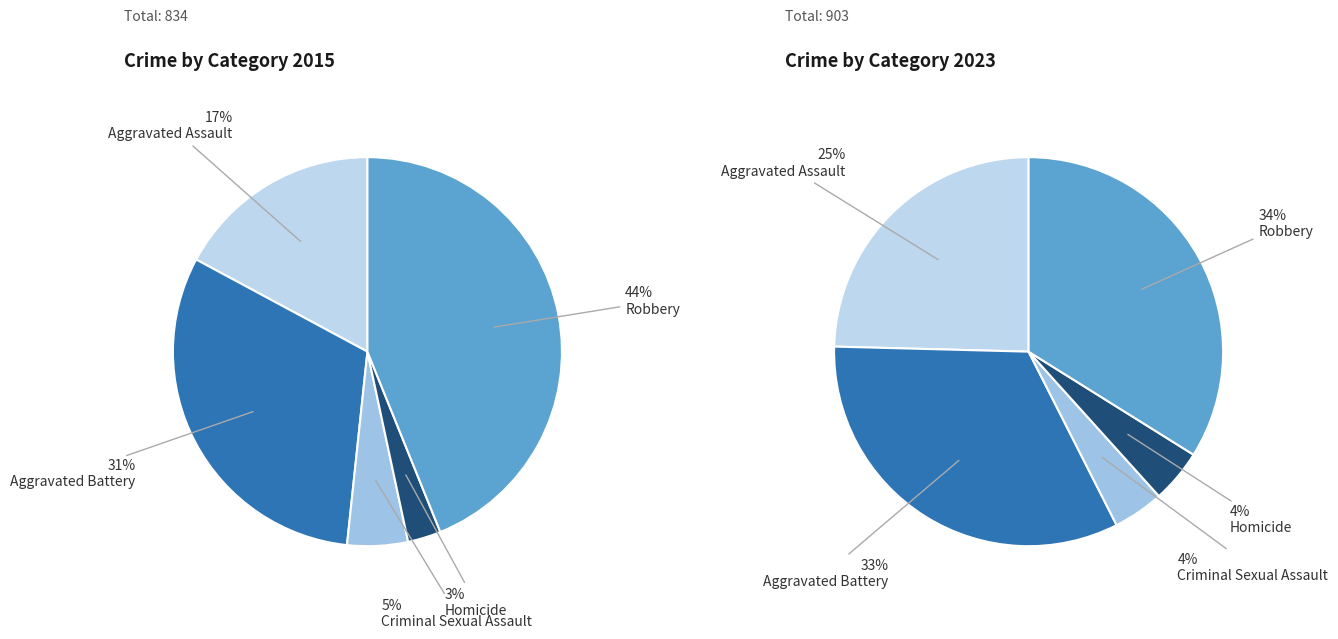

To the nearest percent, what portion does Aggravated Assault represent?

17%